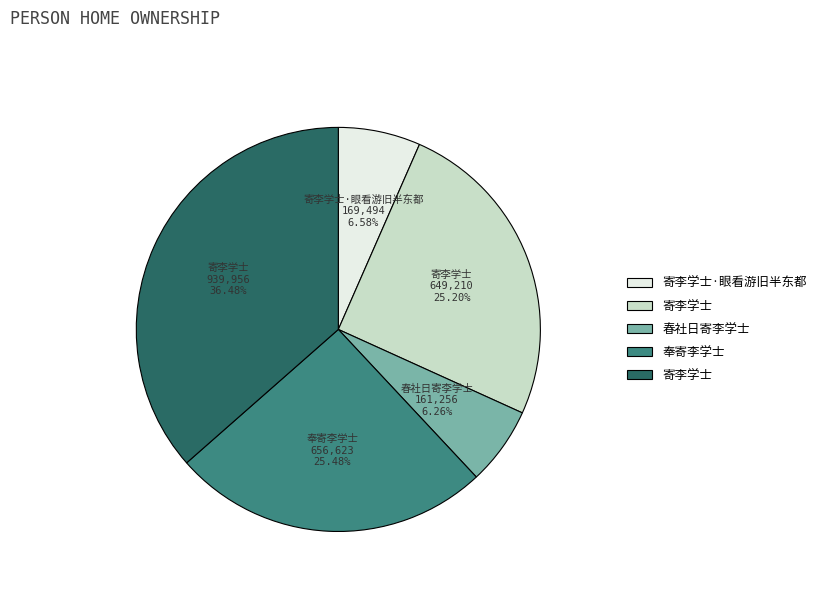

Is there any slice that represents more than half of the pie?

No